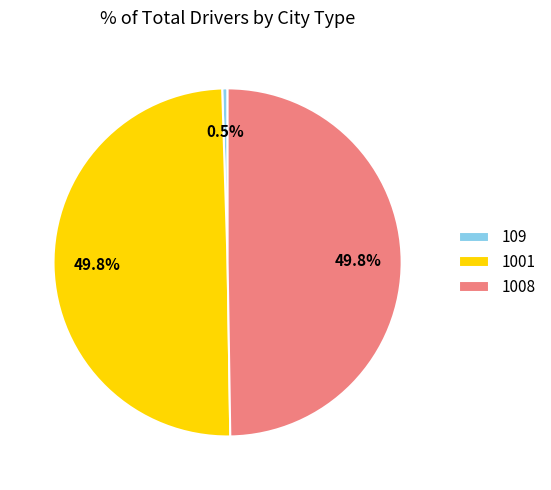

Which has a higher value, 109 or 1001?

1001